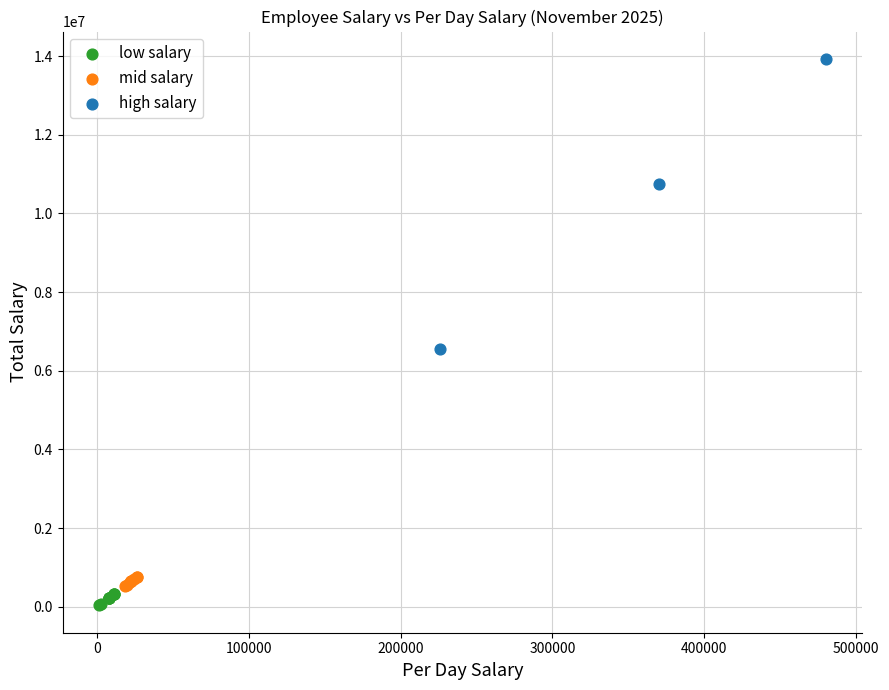

Which series has the largest Y range (max minus min)?

high salary